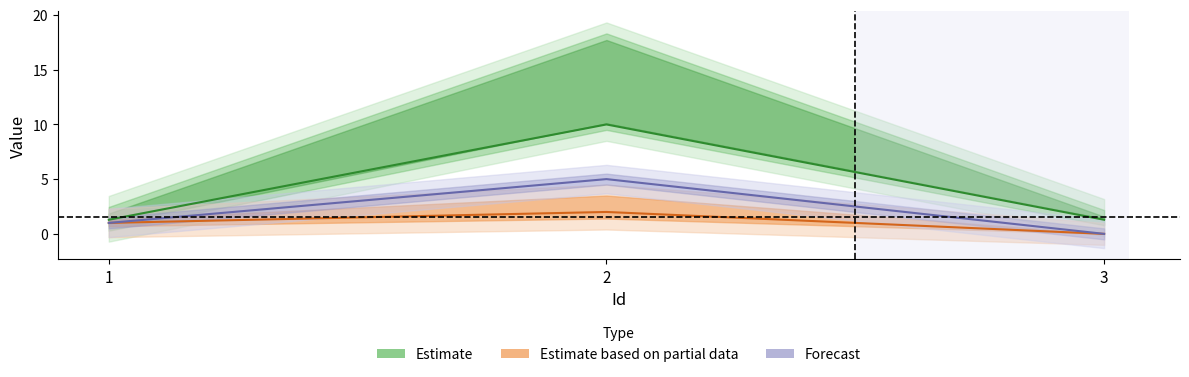

Rank the categories by Estimate value from highest to lowest.

2, 1, 3